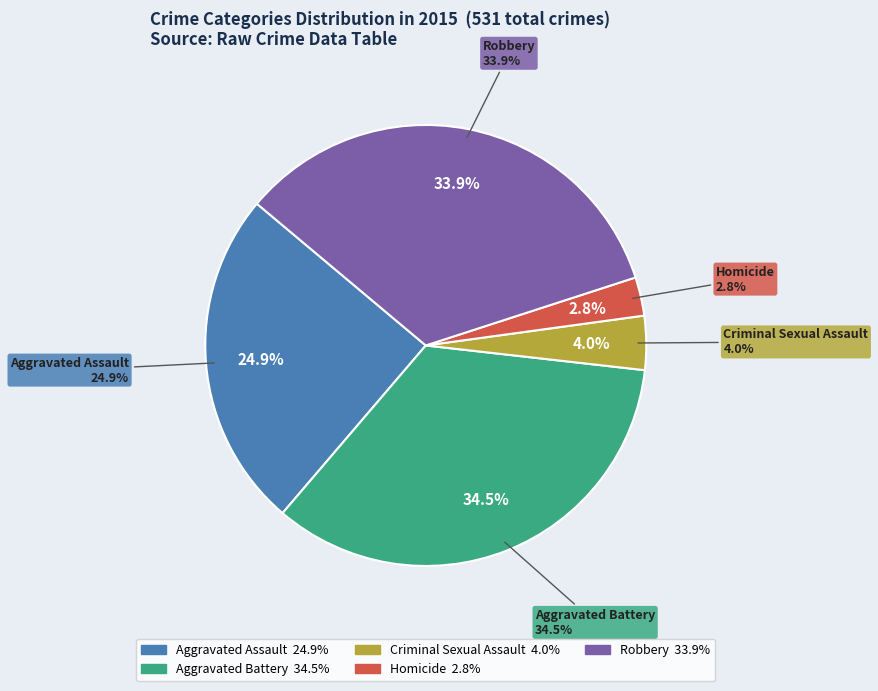

Does Aggravated Battery account for over 50% of the chart?

No